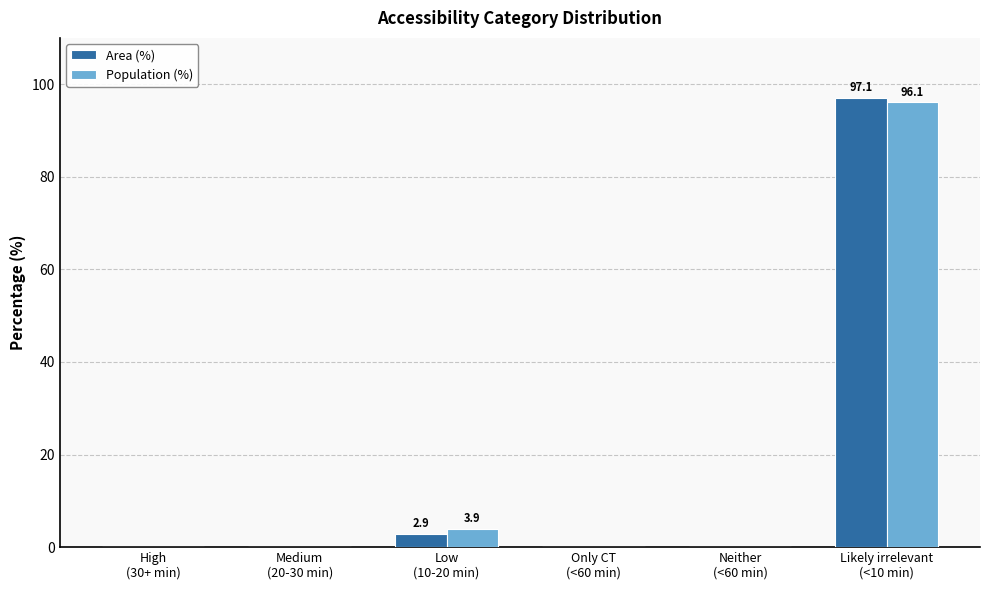

What are all the series names shown in the legend?

Area (%), Population (%)